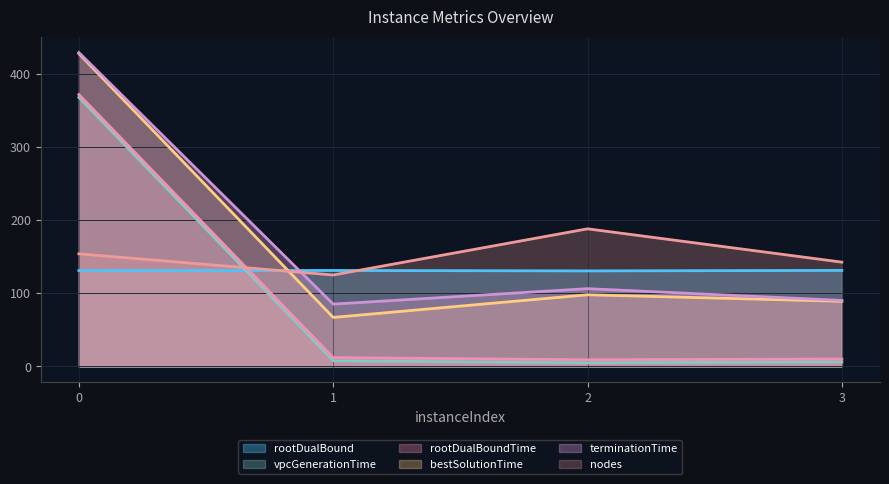

What is the sum of all bestSolutionTime values?

682.7